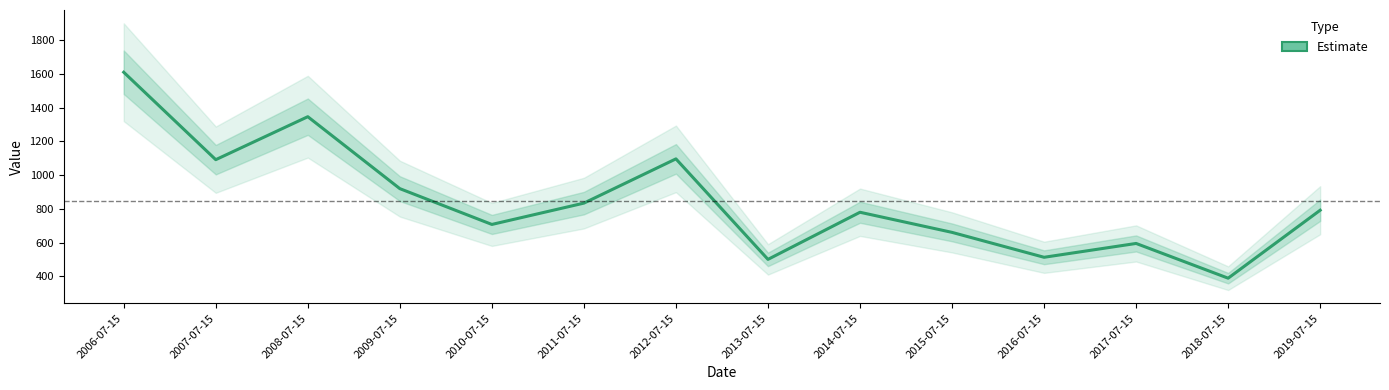

What is the difference between the values at 2018-07-15 and 2008-07-15?

957.0